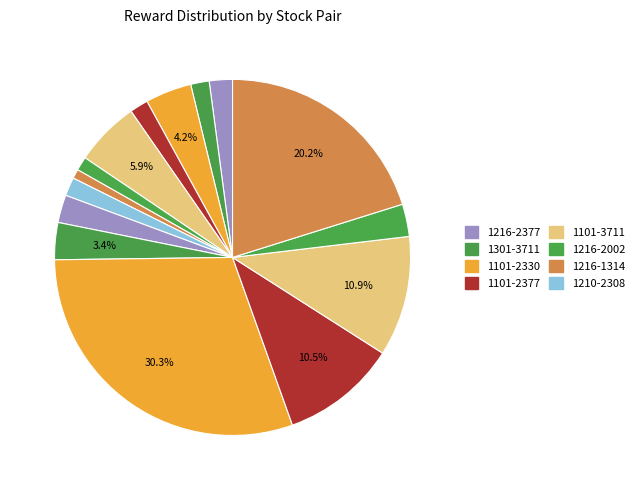

To the nearest percent, what is the average slice percentage?

7%